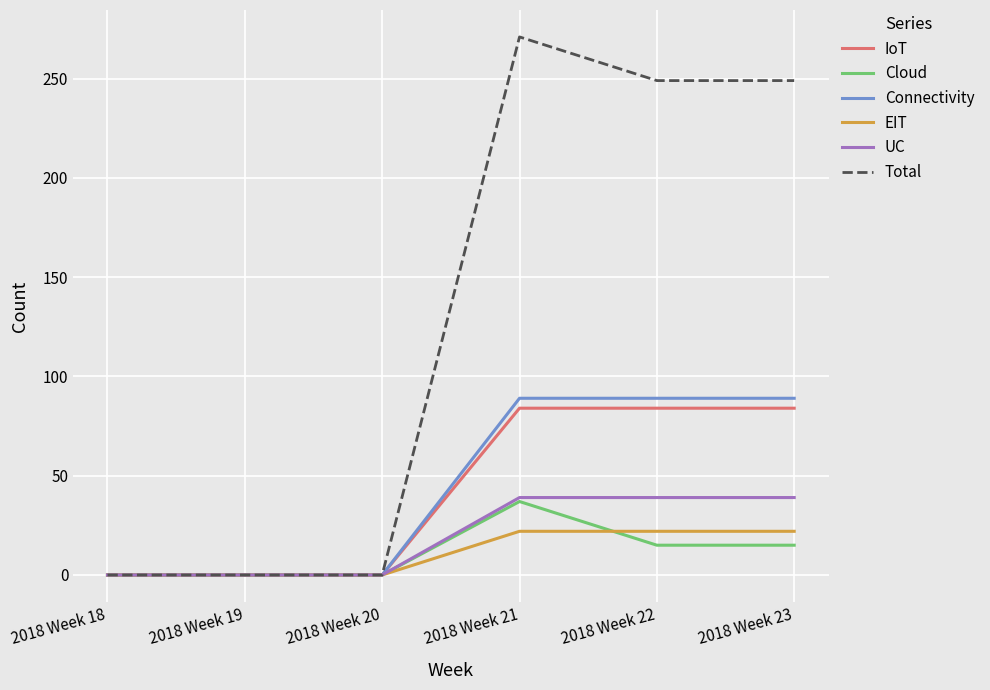

What is the difference between the maximum and second lowest values in the Total series?

271